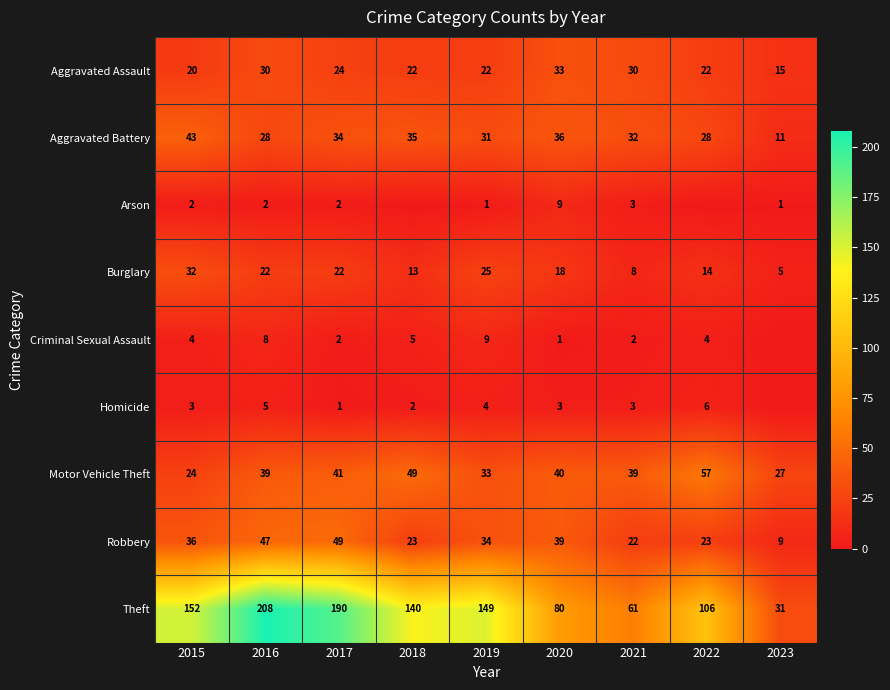

Is the value of Robbery at 2018 greater than the value of Arson at 2021?

Yes